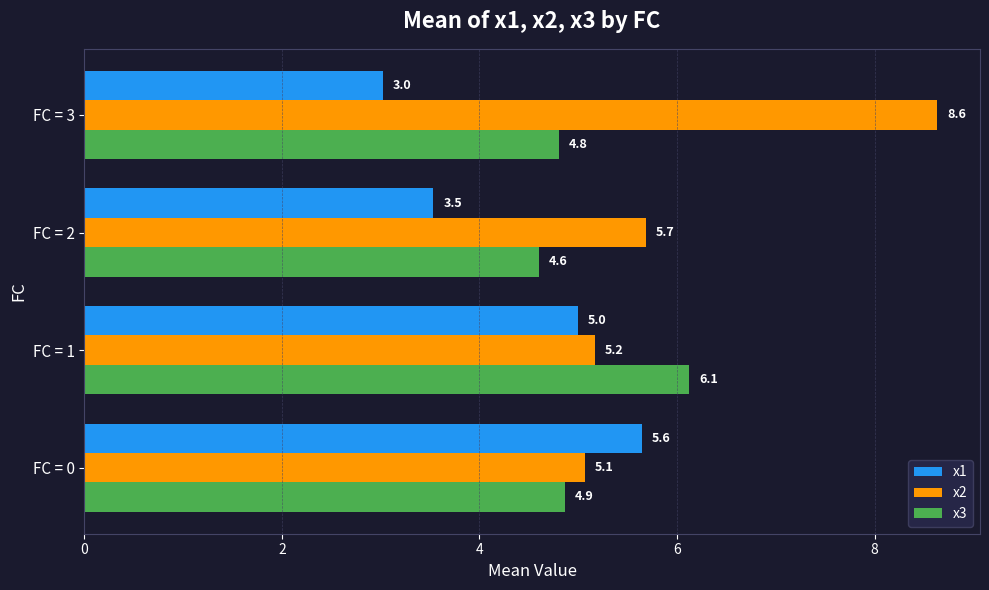

At how many categories does at least one series exceed 7?

1